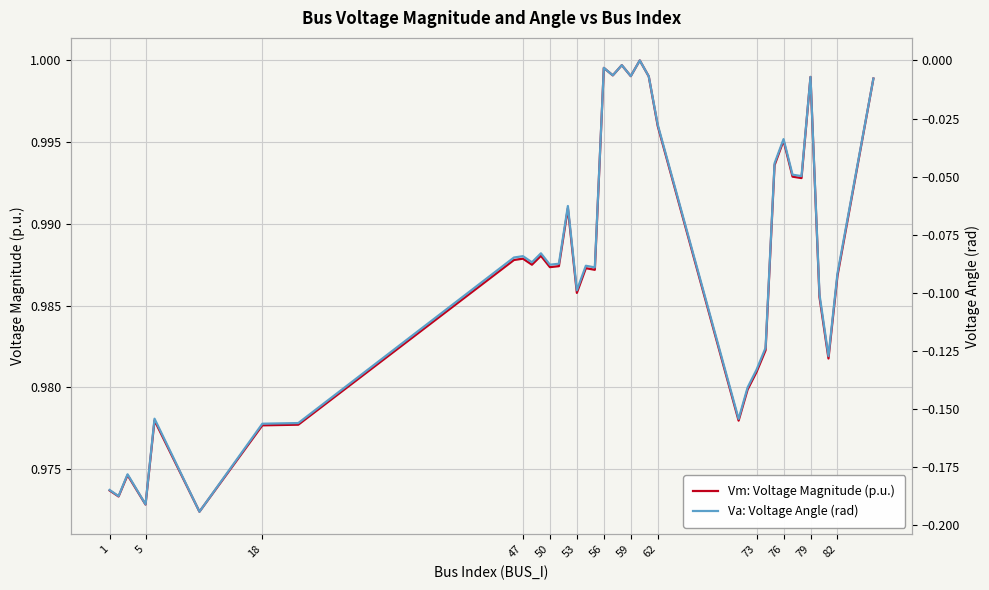

At how many categories does at least one series exceed 0?

38